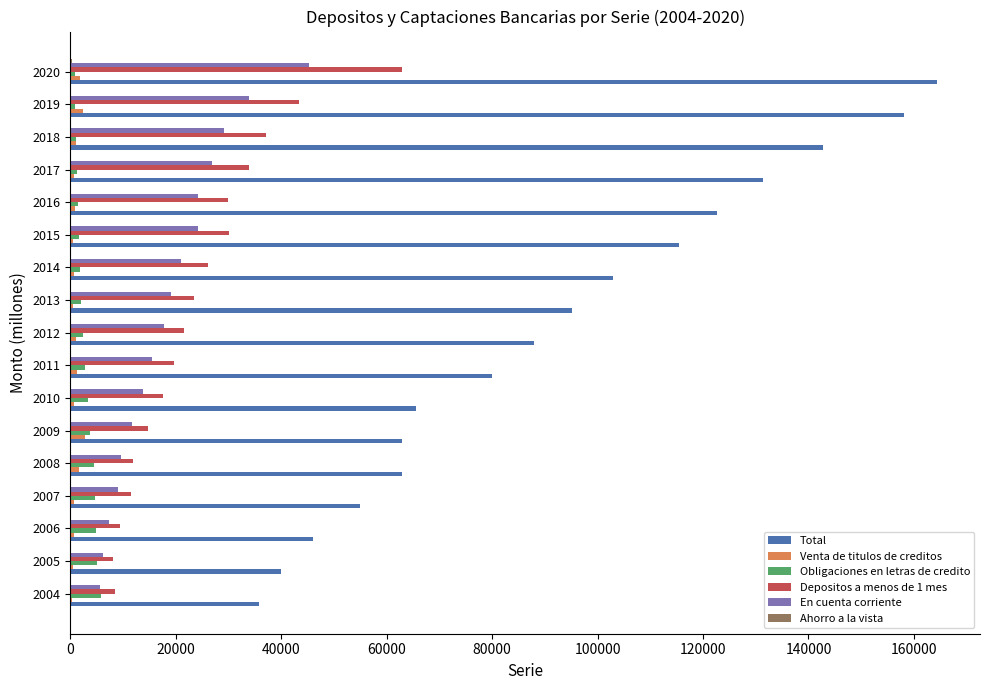

The value of Depositos a menos de 1 mes at 2017 is 33850. True or false?

True